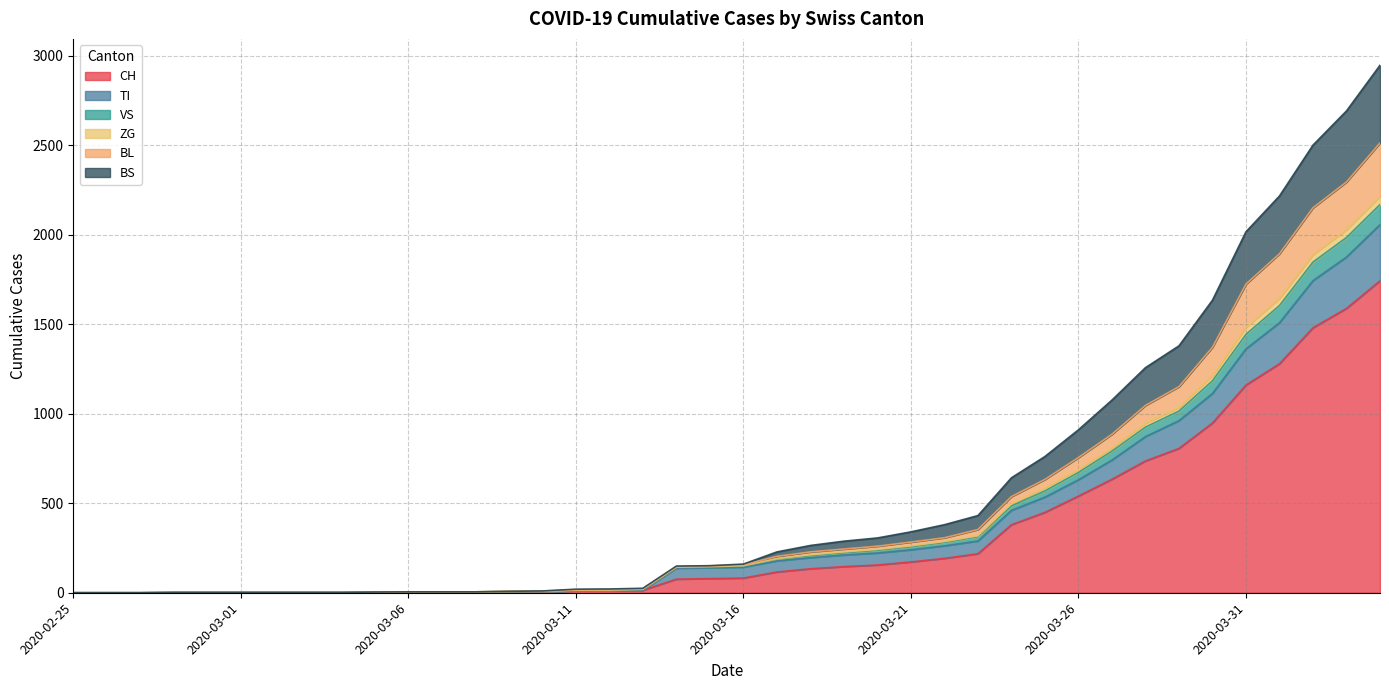

What is the sum of all CH values?

13171